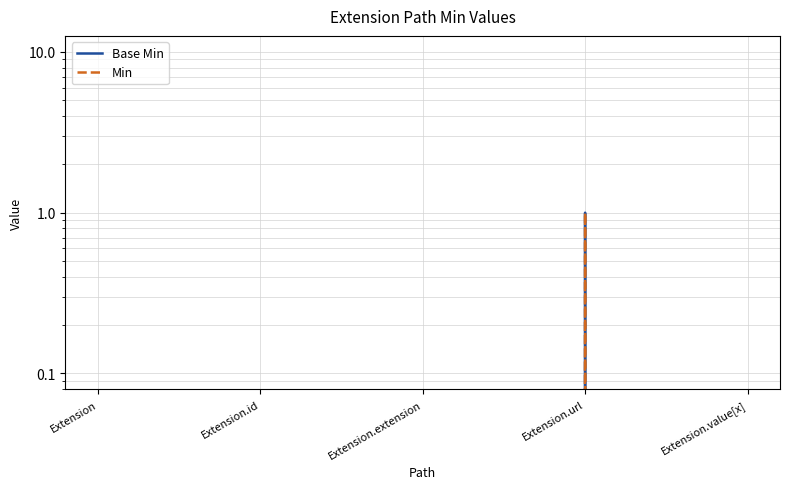

At which category does Min reach its first local peak?

Extension.url